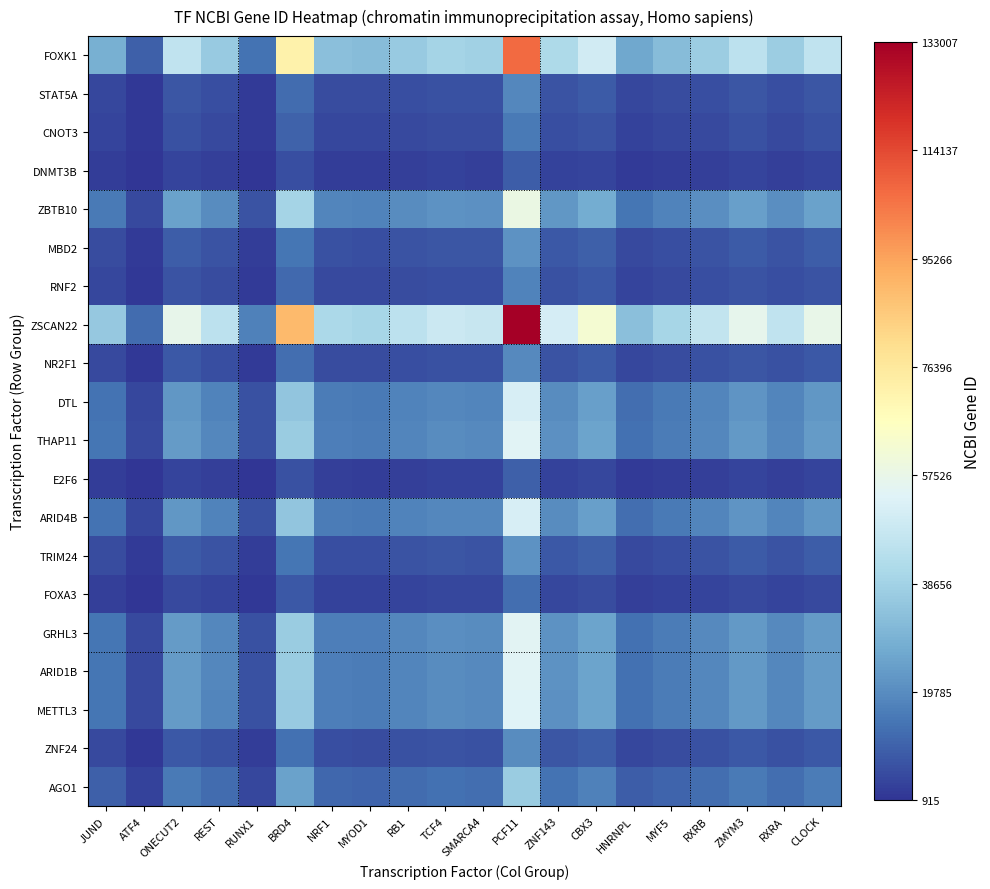

Which category has the lowest value across all series?

ATF4